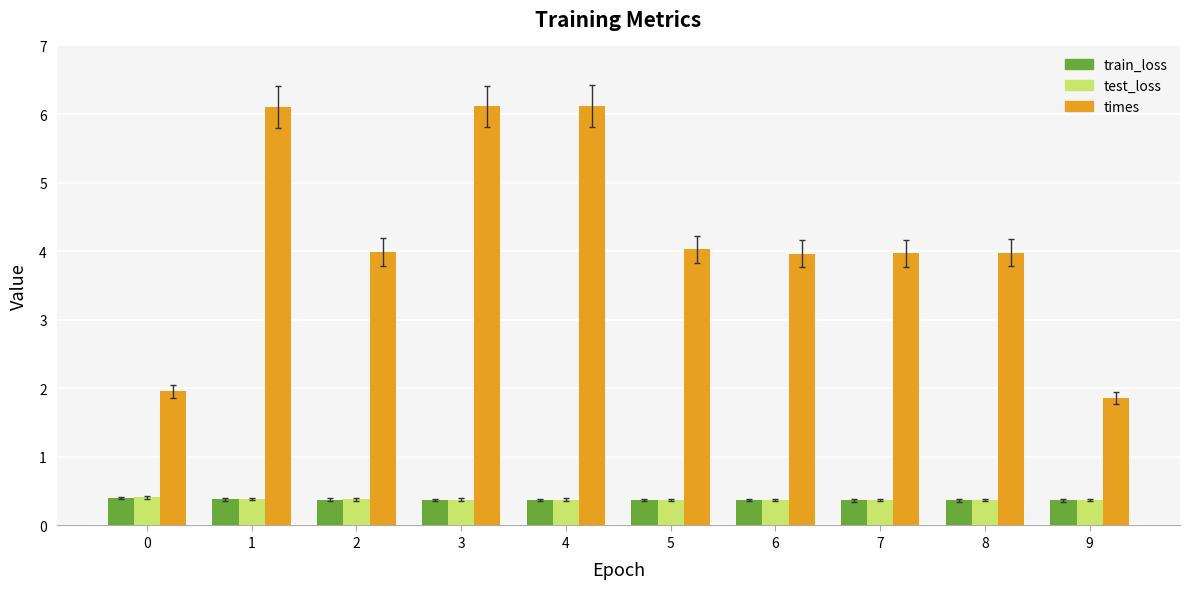

Count the number of categories in the chart.

10